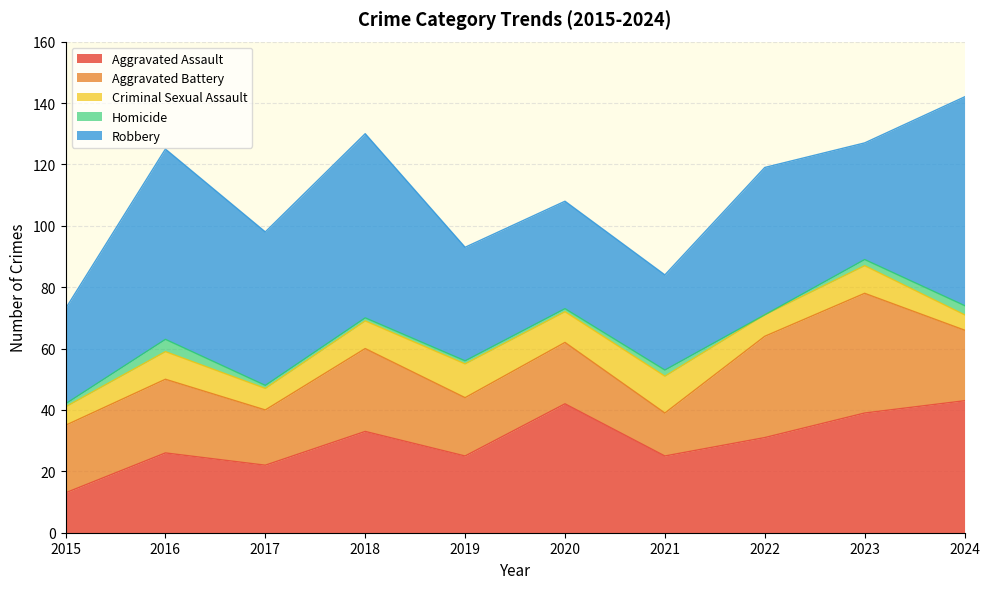

What is the difference between the maximum and minimum values in the Robbery series?

37